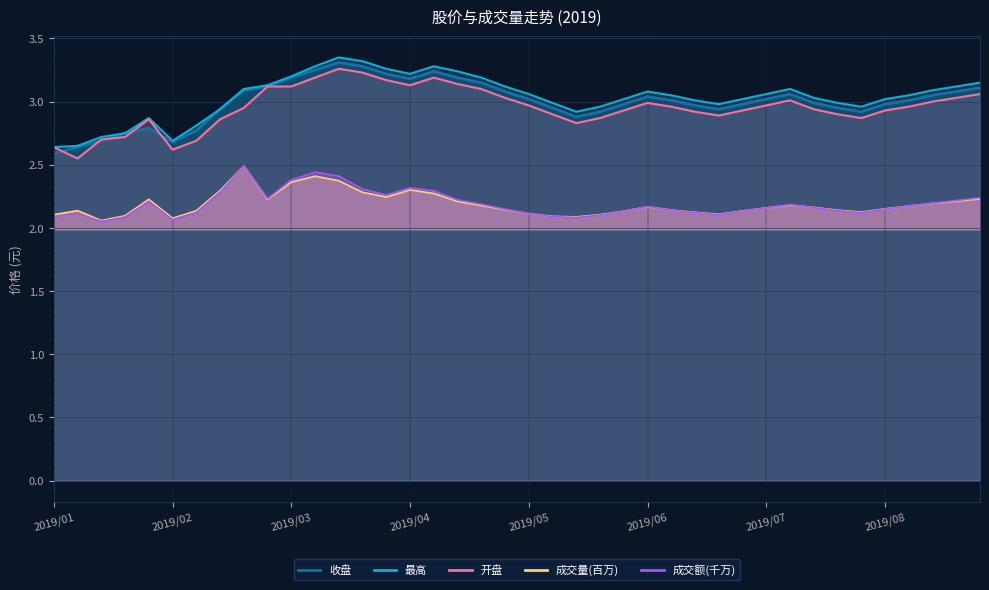

At which category does 成交量(百万) reach its first local valley?

2019/01/10